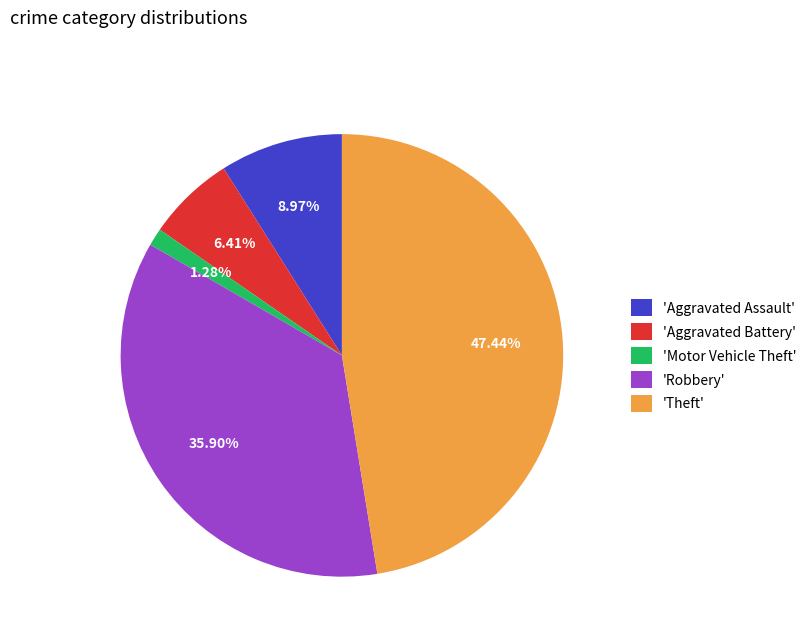

Is the sum of 'Theft' and 'Aggravated Battery' greater than half?

Yes